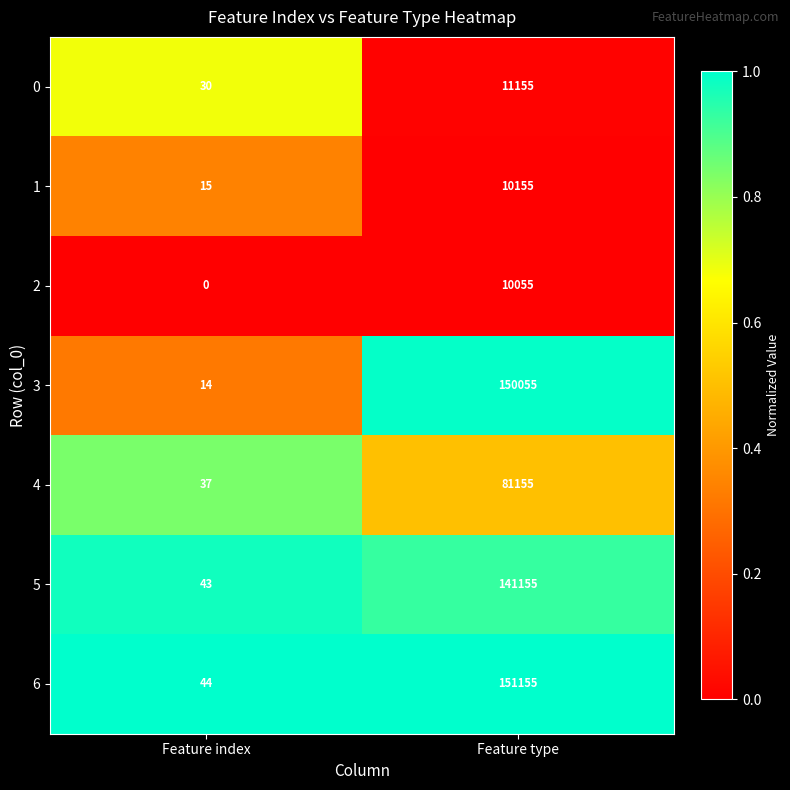

What is the total value across all series at Feature index?

183